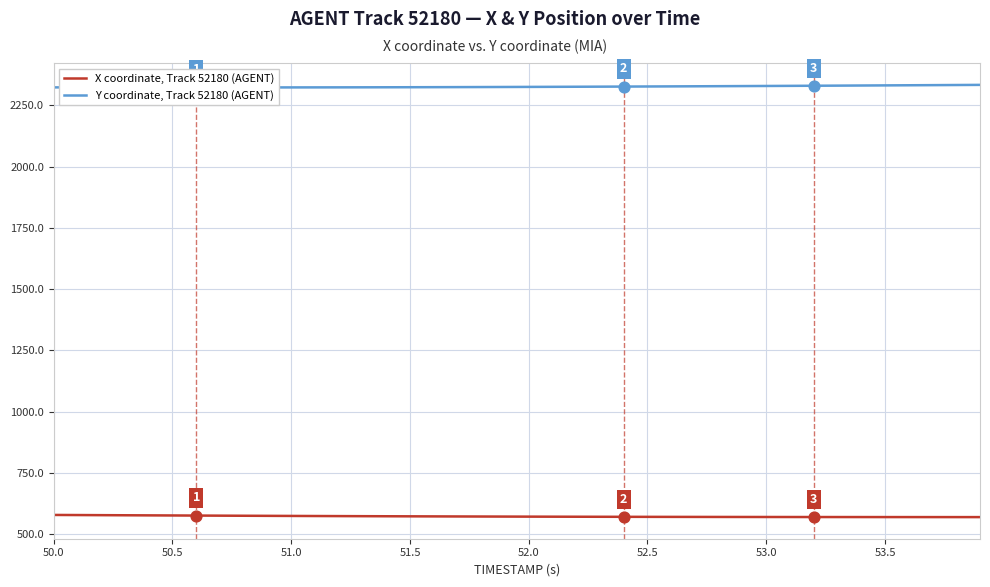

At how many categories does at least one series exceed 689?

40